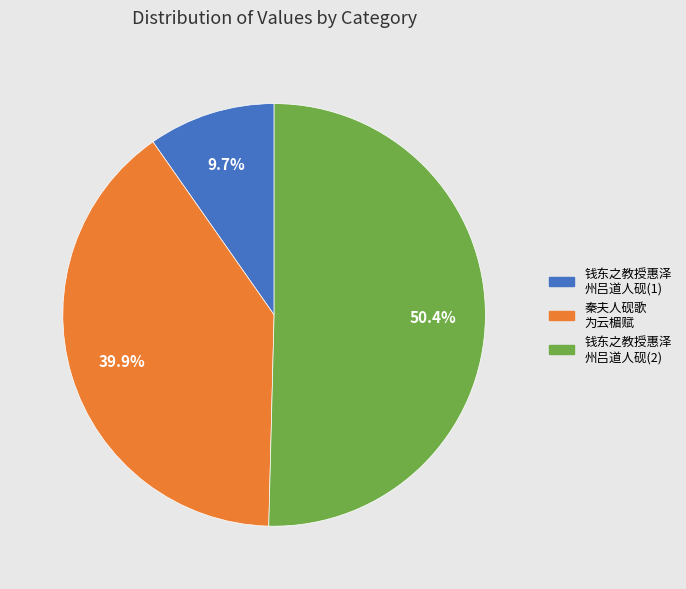

Is there a majority slice in this chart?

Yes